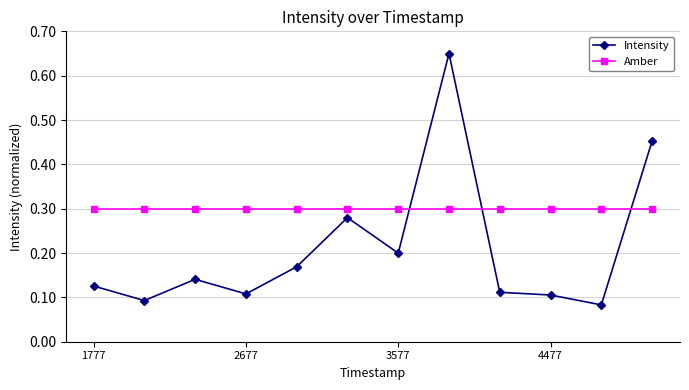

What is the difference between the maximum and second lowest values in the Intensity series?

0.6